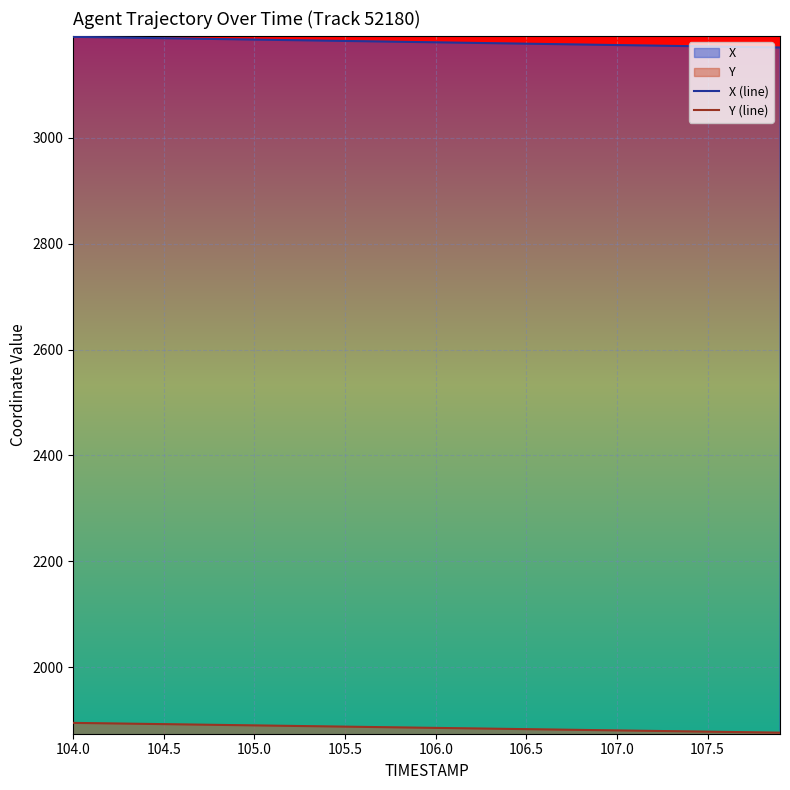

At 106.5, list the series in order from smallest to largest.

Y (line), X (line)